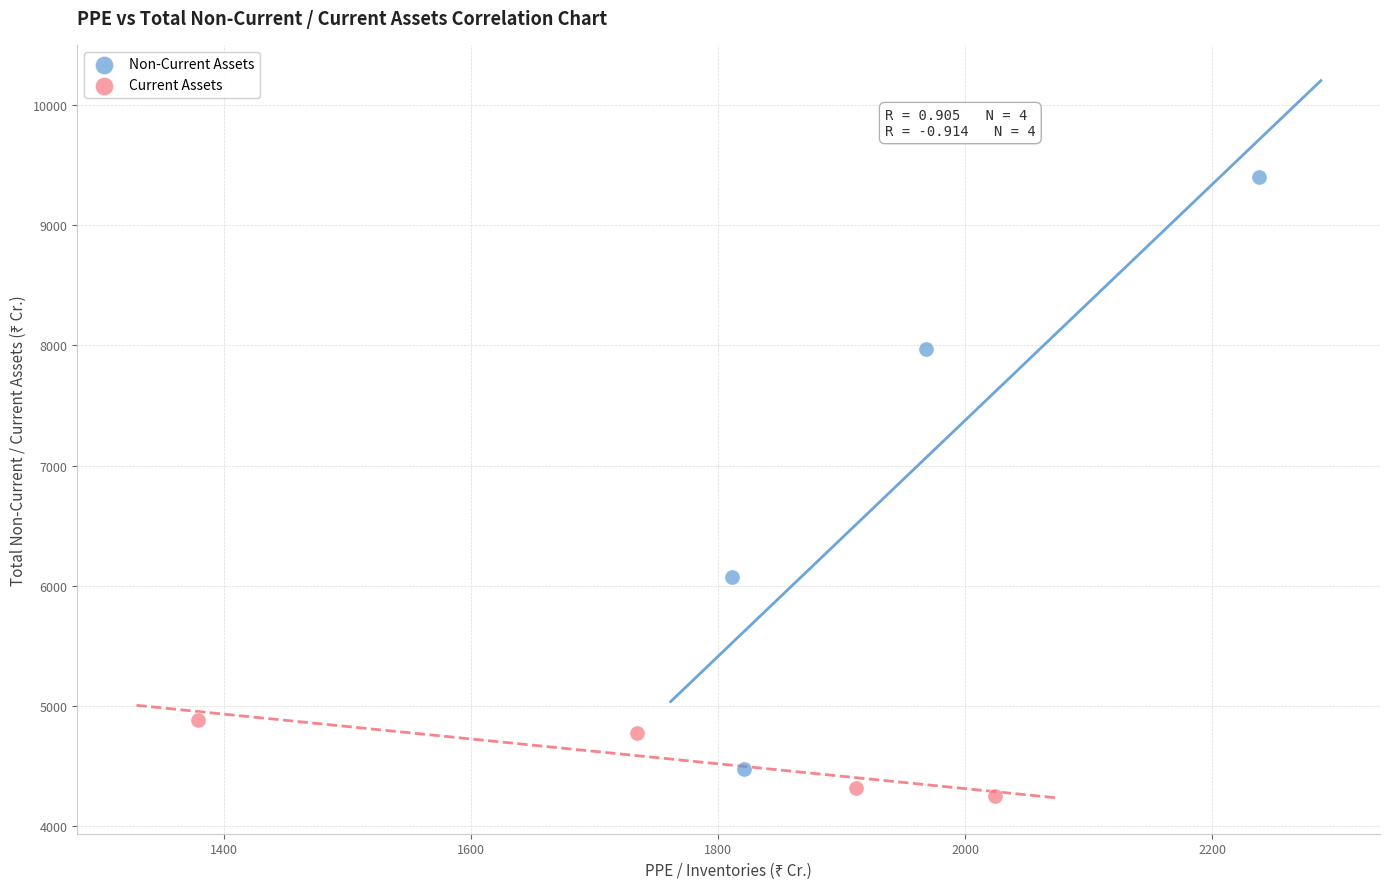

What are all the series names shown in the legend?

Non-Current Assets, Current Assets